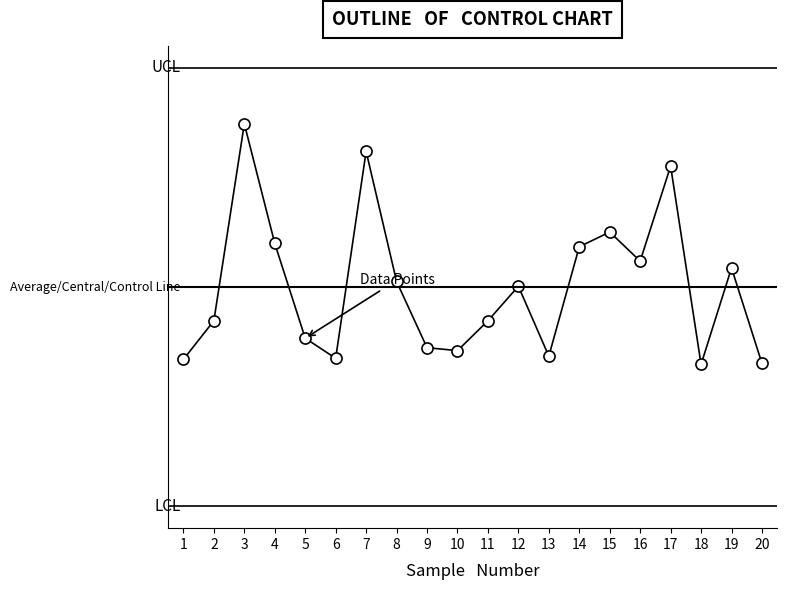

True or false: the data shows 255.9 at 5.

True